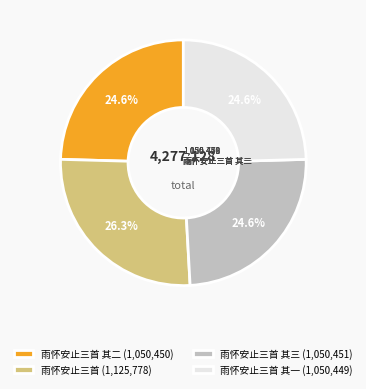

Which slice is the largest?

雨怀安止三首 (1,125,778)